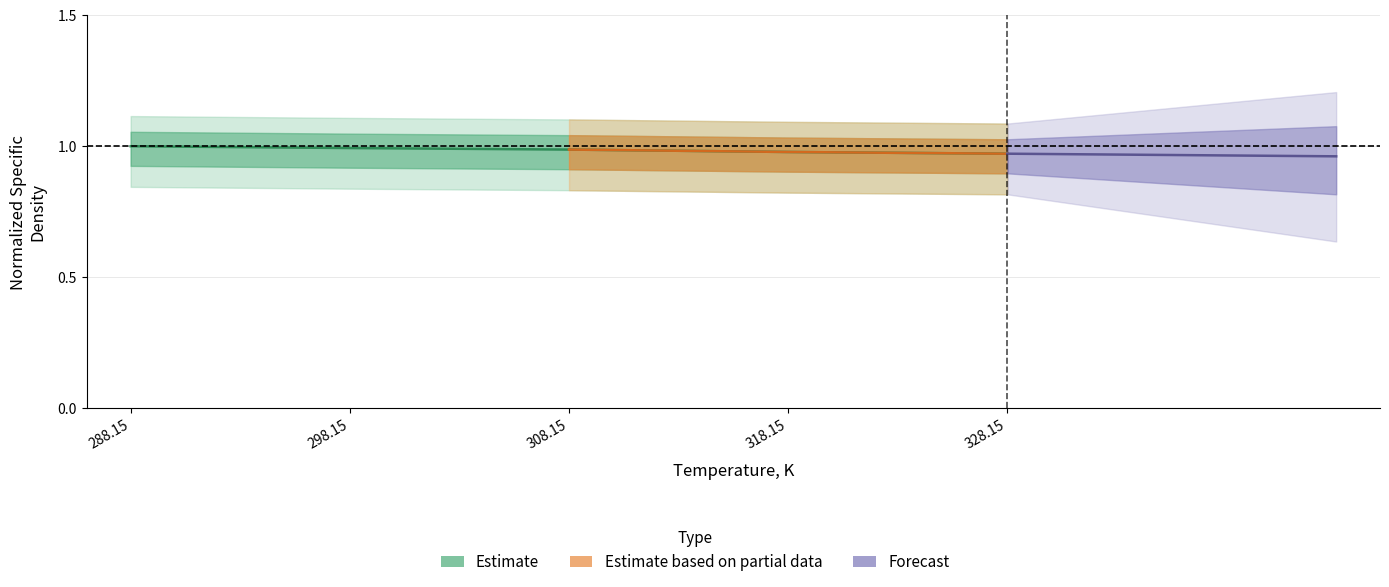

How many values are between 0 and 1?

5